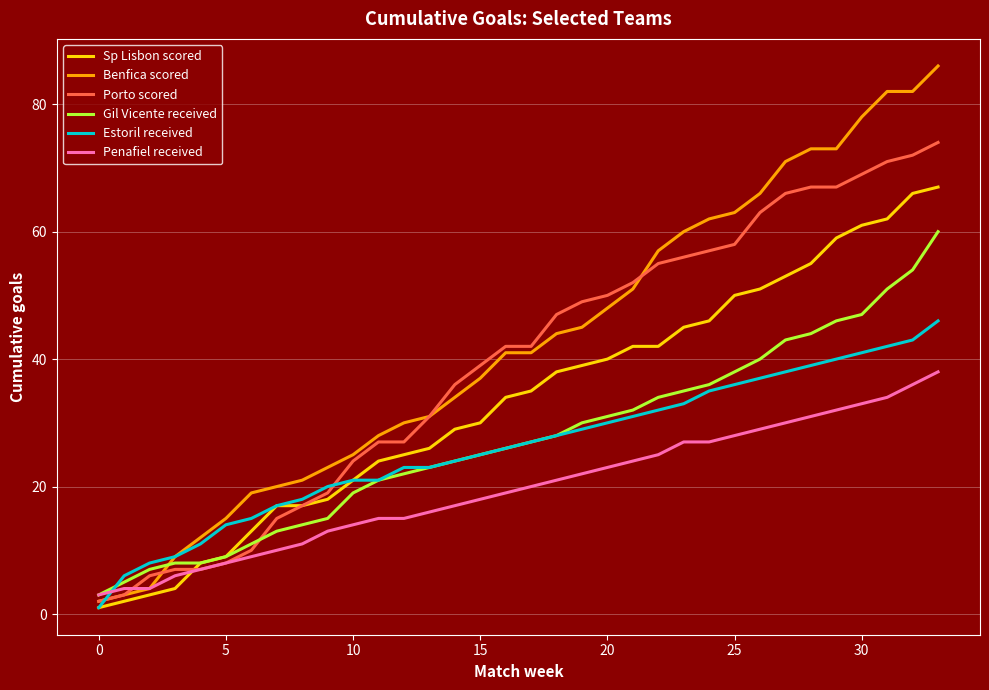

Does the chart have visible grid lines?

Yes